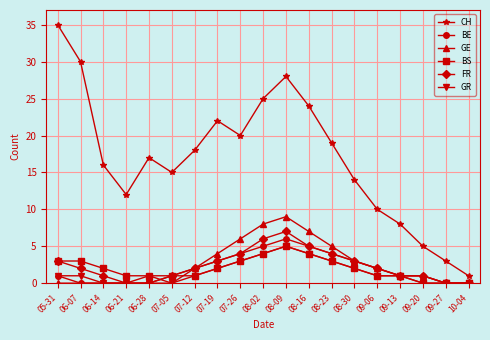

What is the maximum value shown in the chart?

35